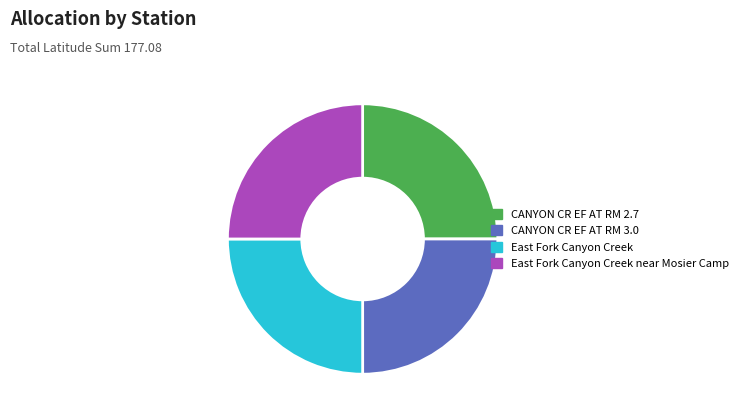

Is CANYON CR EF AT RM 2.7 the majority of the pie?

No